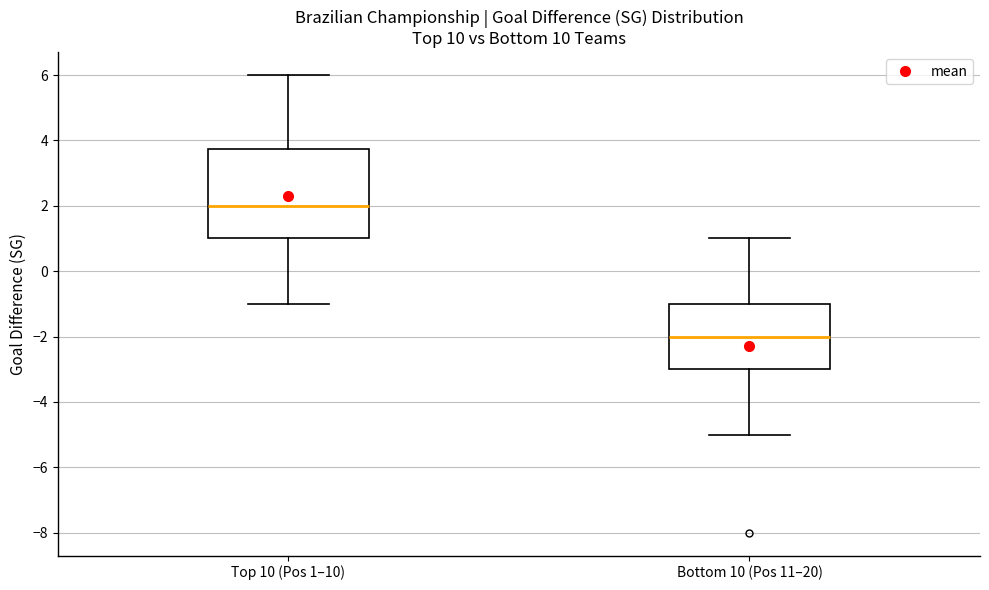

Reading left to right, read every box against the y-axis: the position of its median line, the range the box covers, and the ends of its whiskers. The values are not printed on the chart, so give them approximately, as read against the axis.

Top 10 (Pos 1–10): median 2.0, box 1.0 to 3.8, whiskers -1.0 to 6.0
Bottom 10 (Pos 11–20): median -2.0, box -3.0 to -1.0, whiskers -5.0 to 1.0